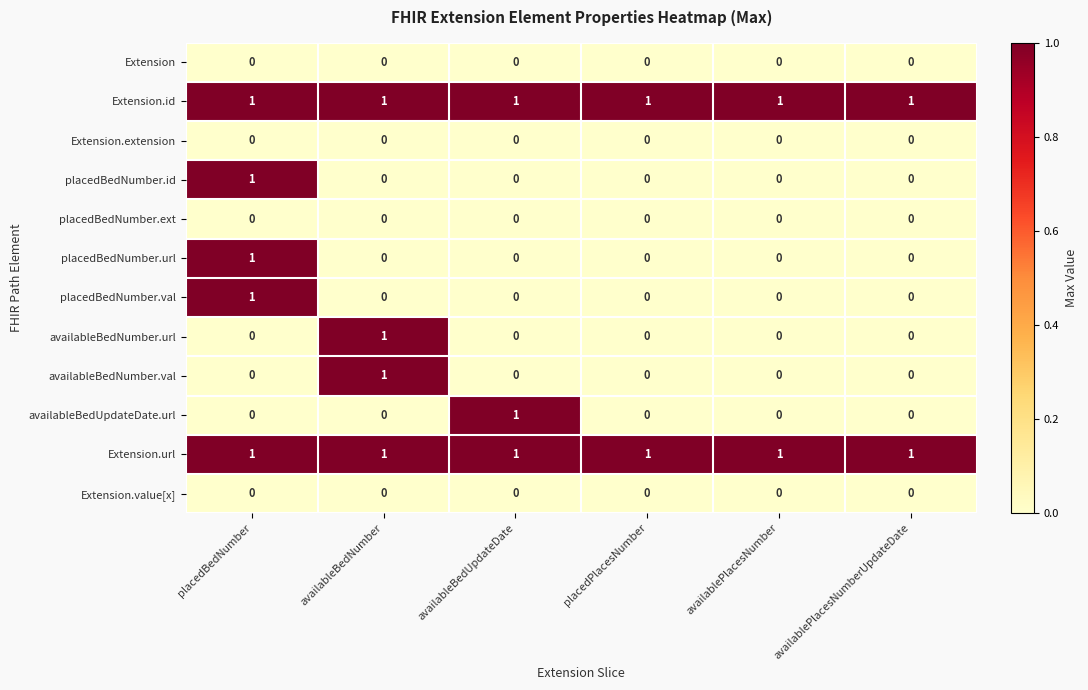

At how many categories does at least one series exceed 0?

6